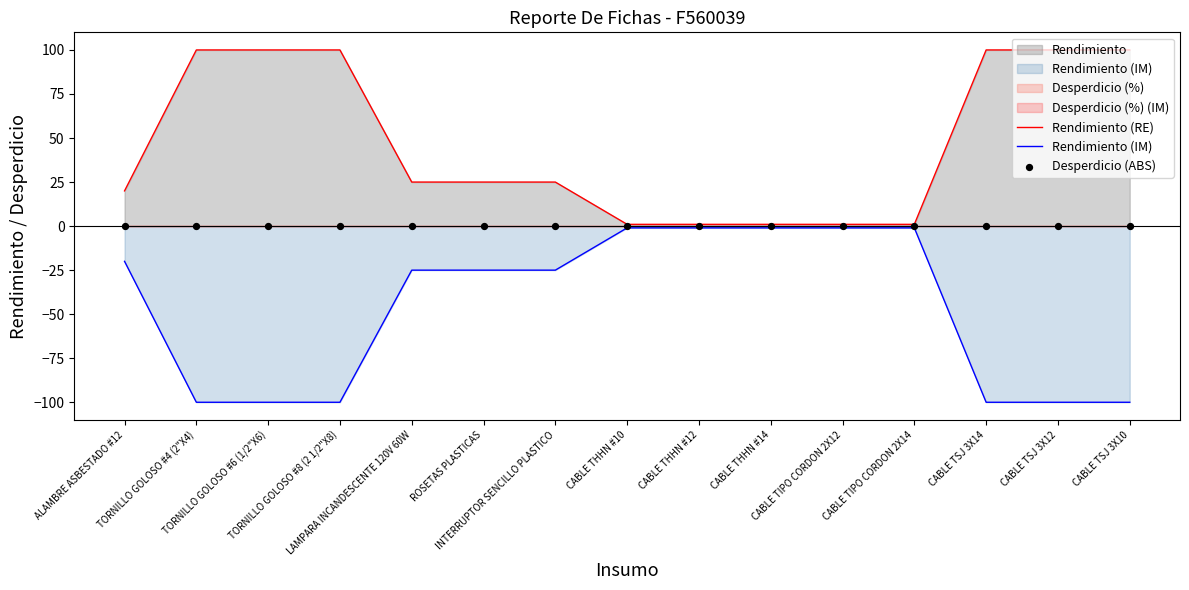

Which series has the largest Y range (max minus min)?

Rendimiento (RE)